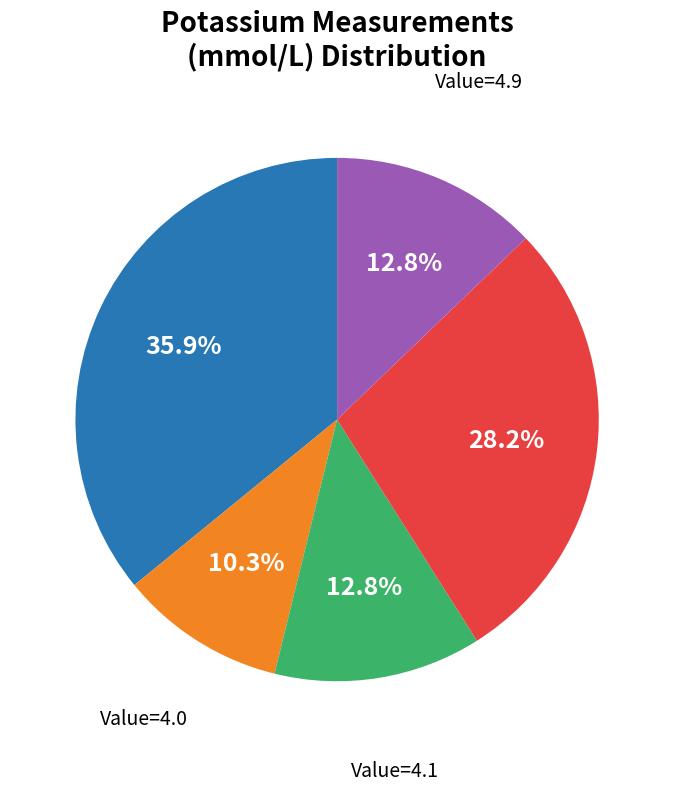

Is there a majority slice in this chart?

No